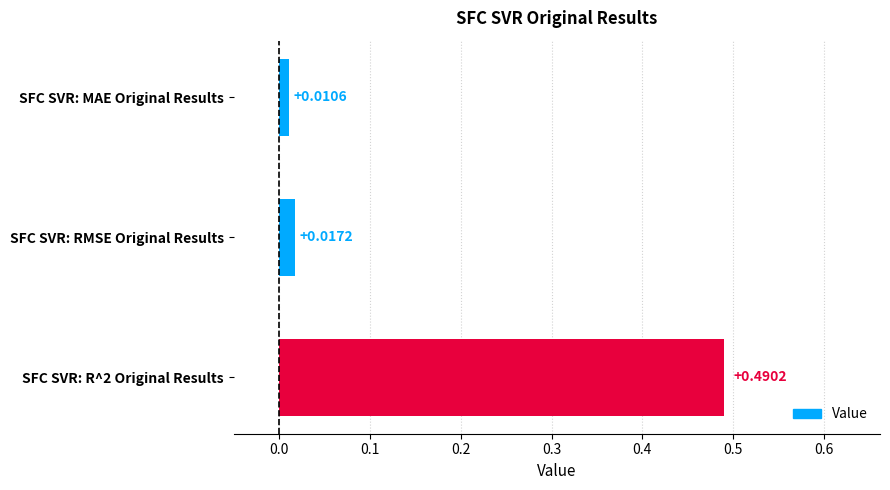

What is the label of the 2nd bar from the bottom?

SFC SVR: RMSE Original Results